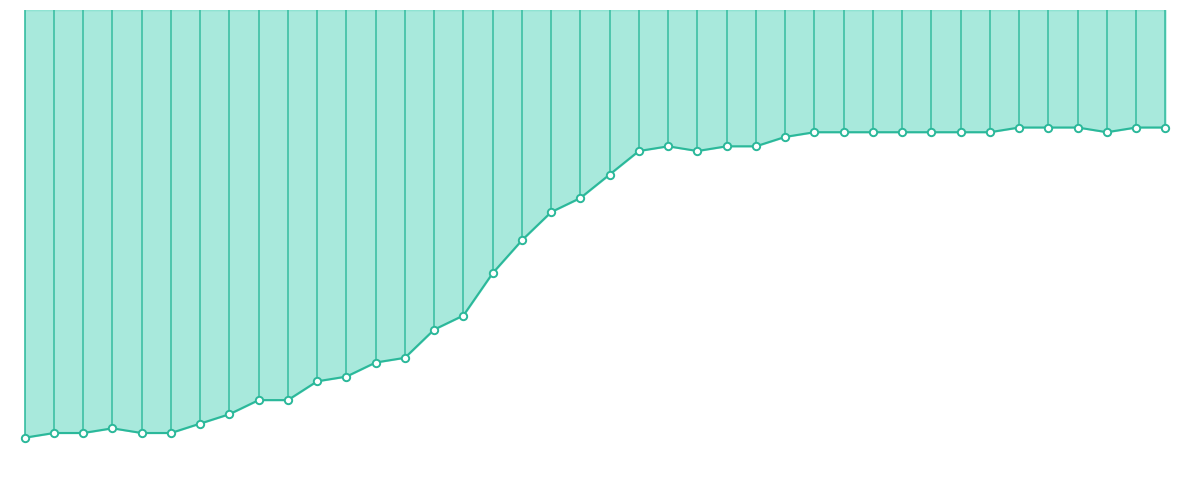

Approximately how many times larger is the value at 2020-03-30 compared to 2020-04-06?

1.0